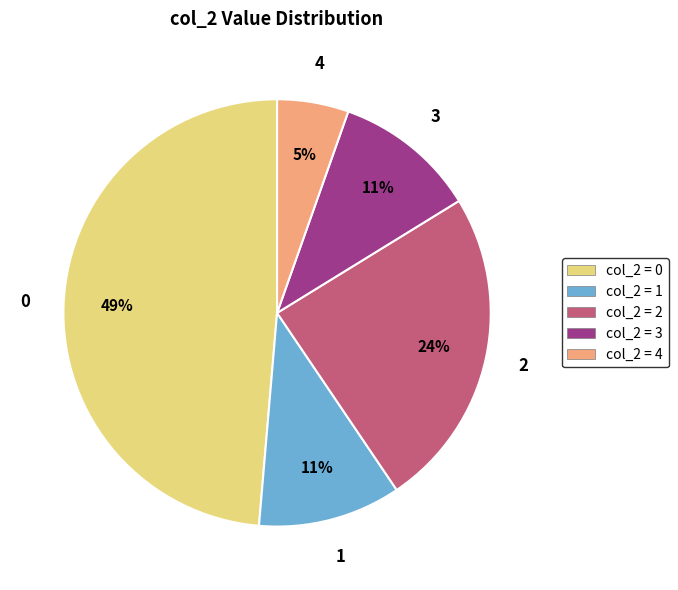

To the nearest percent, what is the average slice percentage?

20%